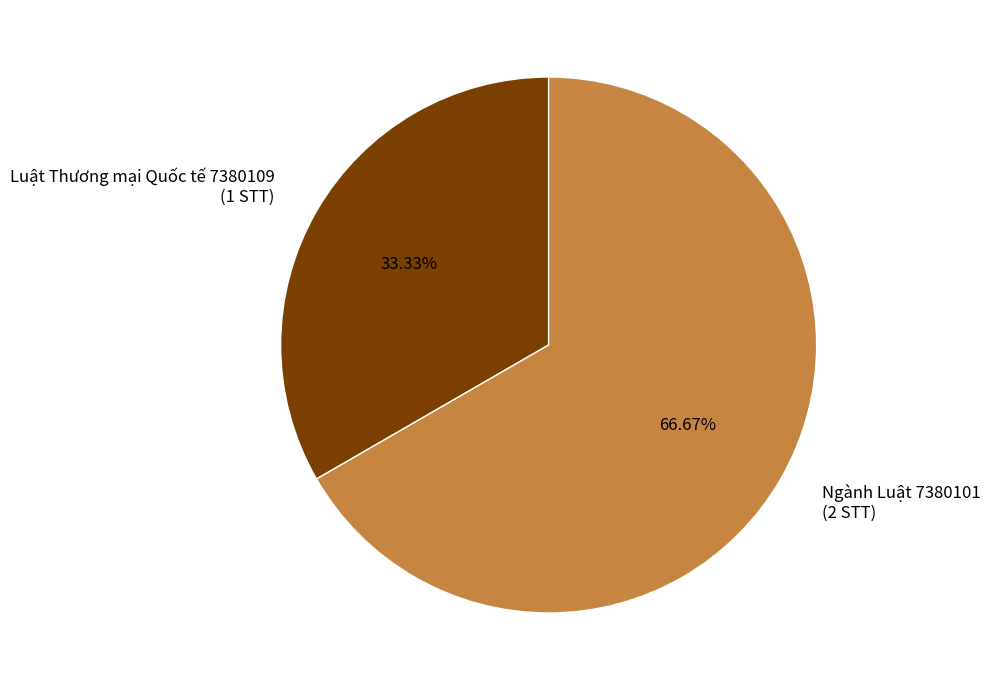

What is the majority slice?

Ngành Luật 7380101